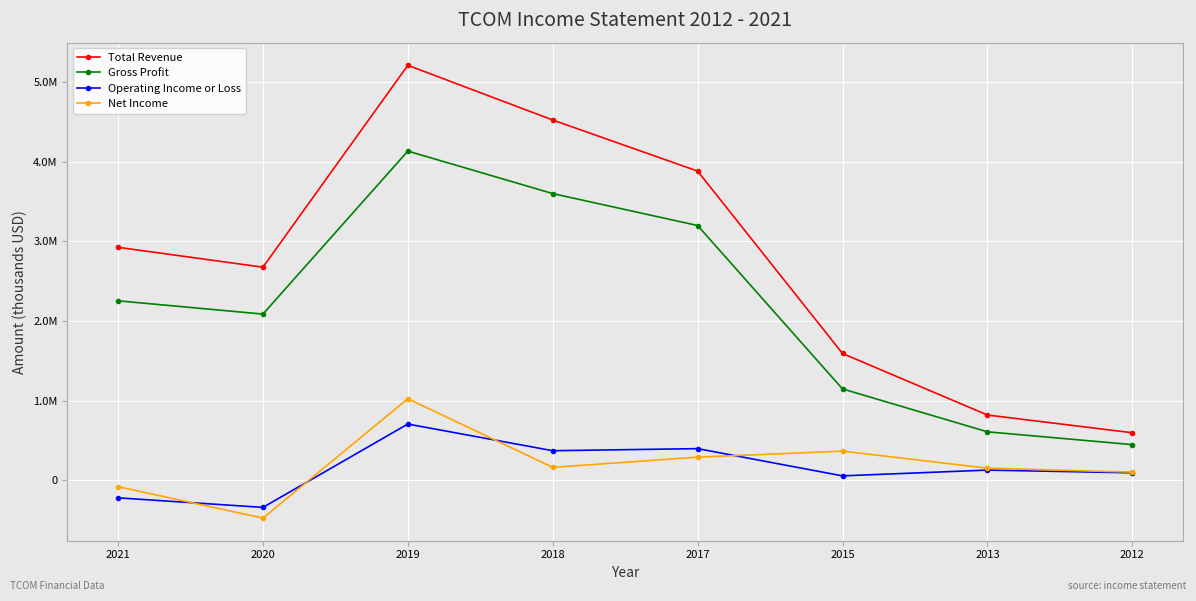

True or false: Operating Income or Loss and Gross Profit cross at least once.

False